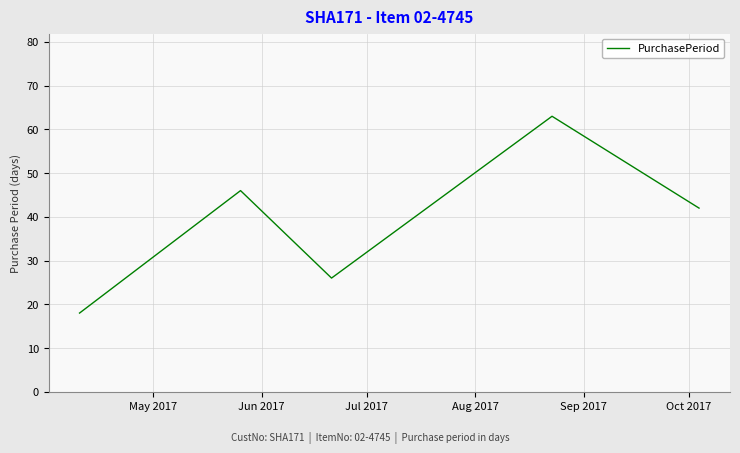

What is the difference between the second highest and second lowest values?

20